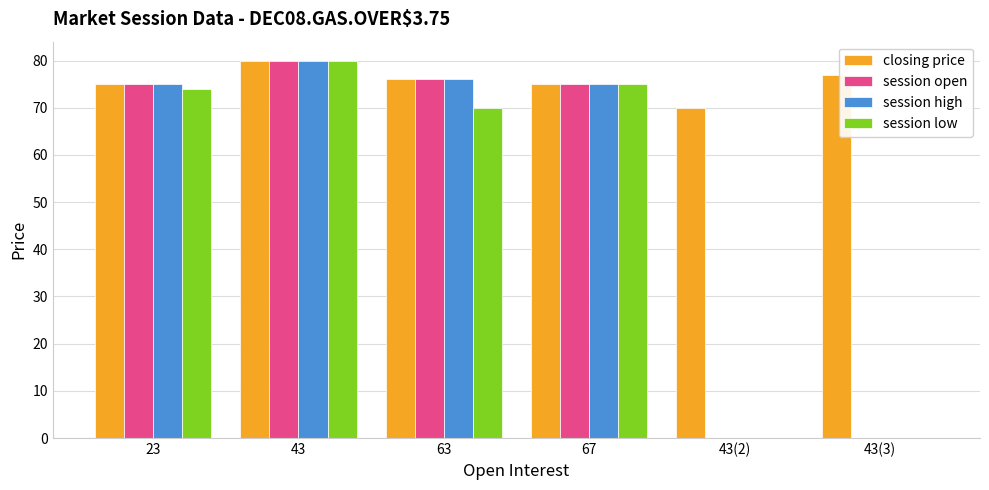

What are all the series names shown in the legend?

closing price, session open, session high, session low